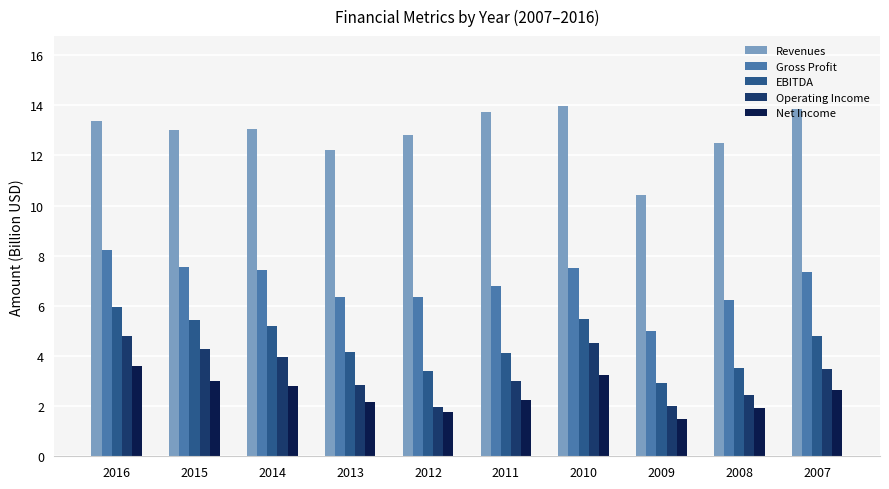

The value of Operating Income at 2013 is 1.4. True or false?

False